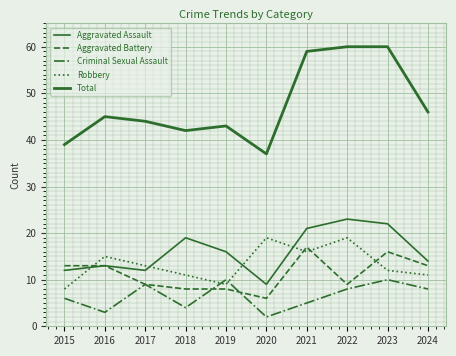

Is this an area chart (filled region under the line)?

No